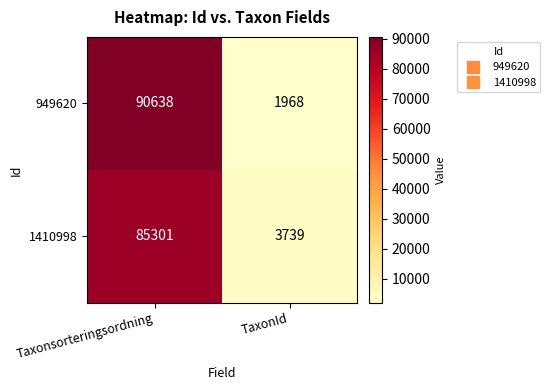

What is the average value of the 1410998 series?

44520